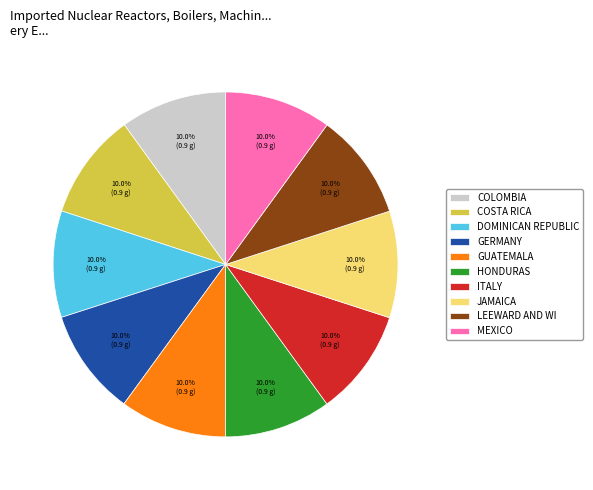

Combined, do GUATEMALA and COLOMBIA account for over 50%?

No